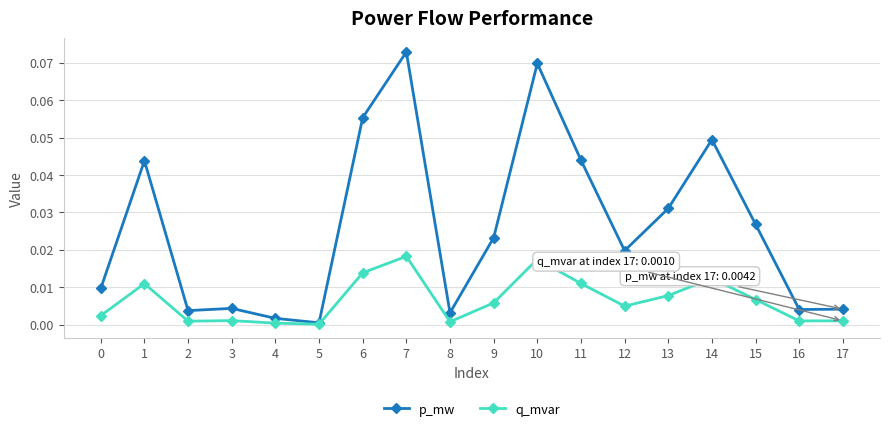

Which series has the largest range (max minus min)?

p_mw